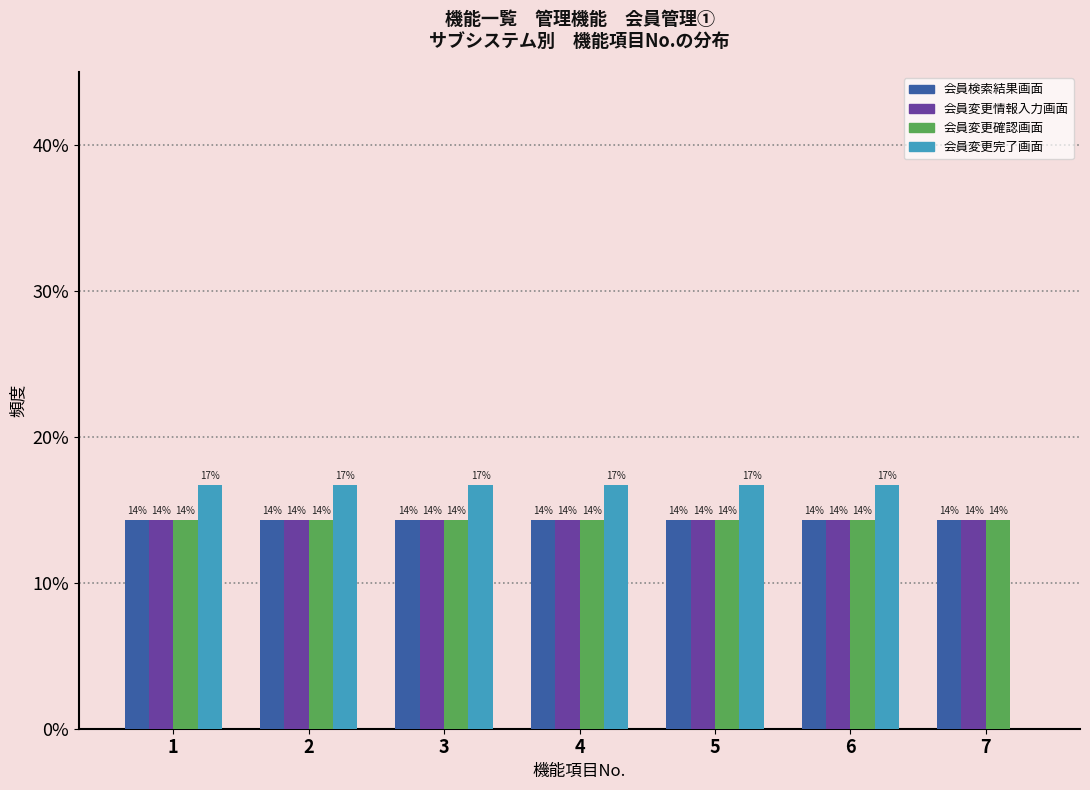

What are all the series names shown in the legend?

会員検索結果画面, 会員変更情報入力画面, 会員変更確認画面, 会員変更完了画面